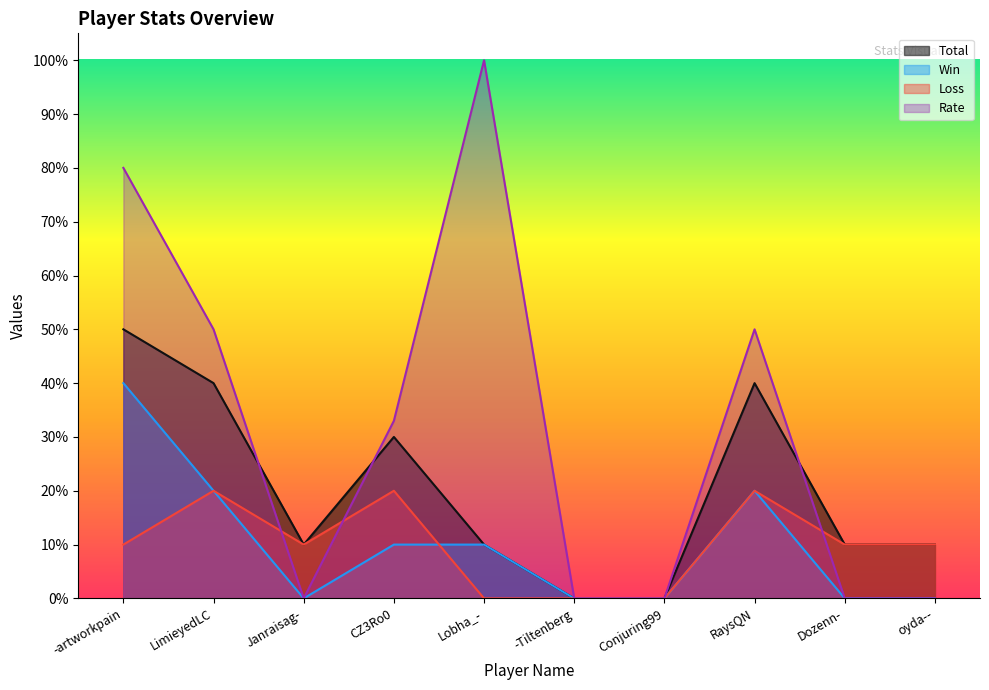

Reading left to right, what are all the values shown in this chart?

Total: 50	40	10	30	10	0	0	40	10	10
Win: 40	20	0	10	10	0	0	20	0	0
Loss: 10	20	10	20	0	0	0	20	10	10
Rate: 80	50	0	33	100	0	0	50	0	0